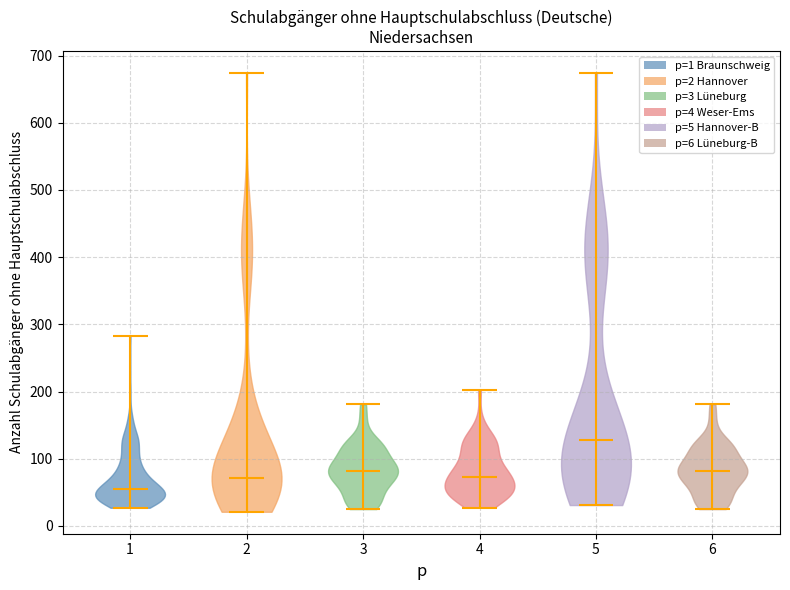

Reading left to right, read every violin against the y-axis: where its median line is, and the lowest and highest points it reaches. The values are not printed on the chart, so give them approximately, as read against the axis.

1: median line 60, lowest point 30, highest point 280
2: median line 70, lowest point 20, highest point 670
3: median line 80, lowest point 30, highest point 180
4: median line 70, lowest point 30, highest point 200
5: median line 130, lowest point 30, highest point 670
6: median line 80, lowest point 30, highest point 180